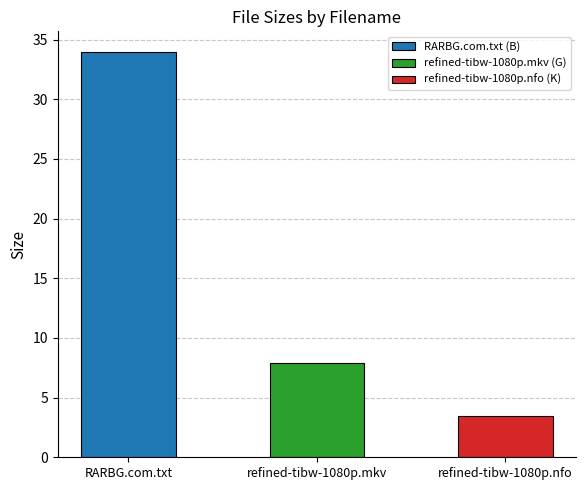

Which label corresponds to the smallest value in the chart?

refined-tibw-1080p.nfo